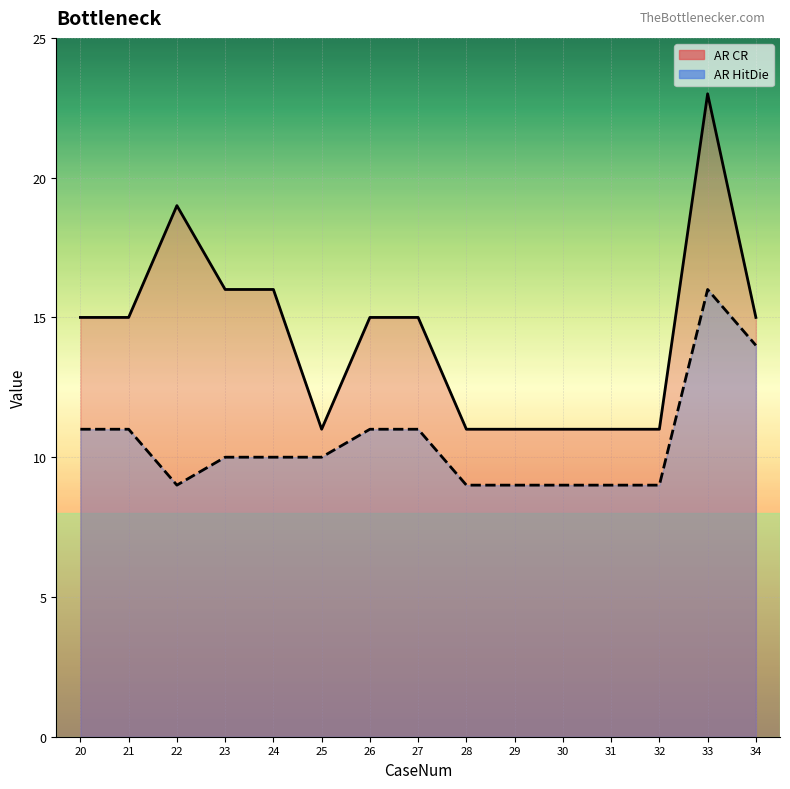

What is the maximum value shown in the chart?

23